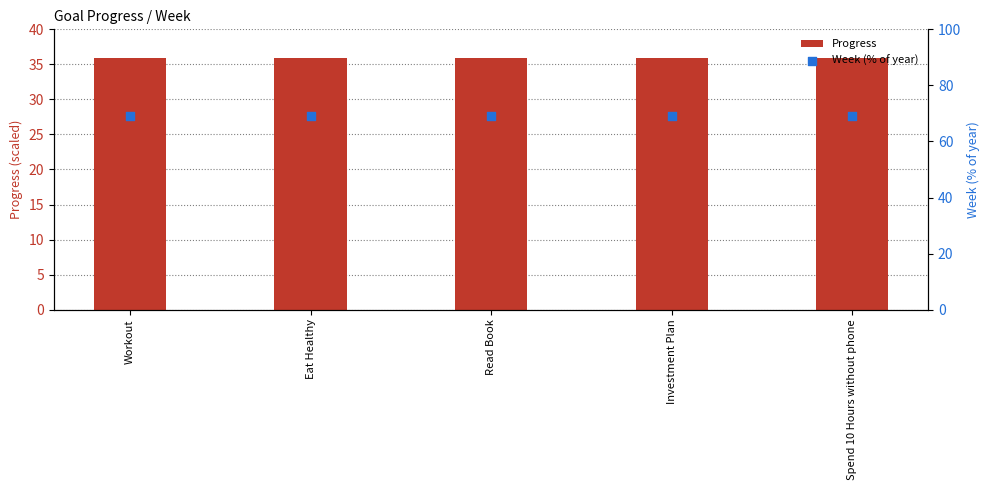

What are all the series names shown in the legend?

Progress, Week (% of year)